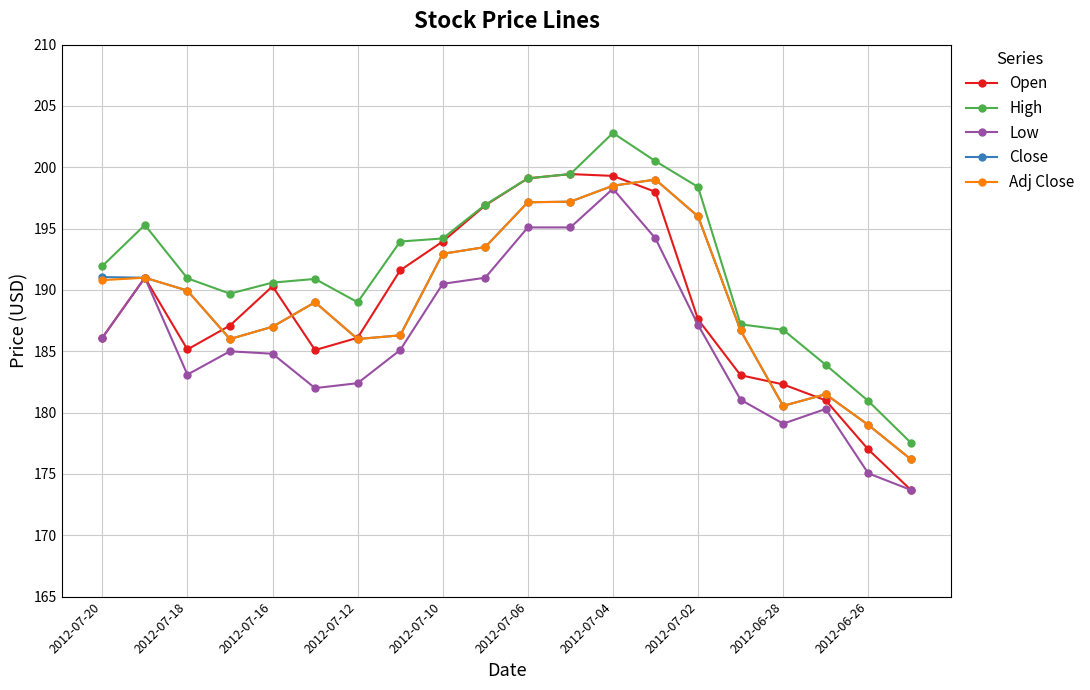

What is the greatest value displayed?

202.8